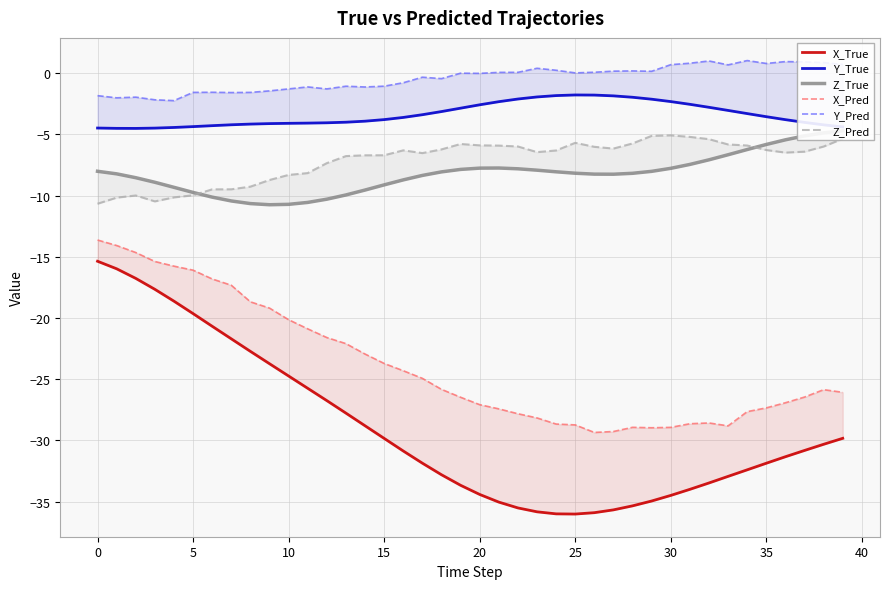

How many values in the X_Pred series exceed -25?

18